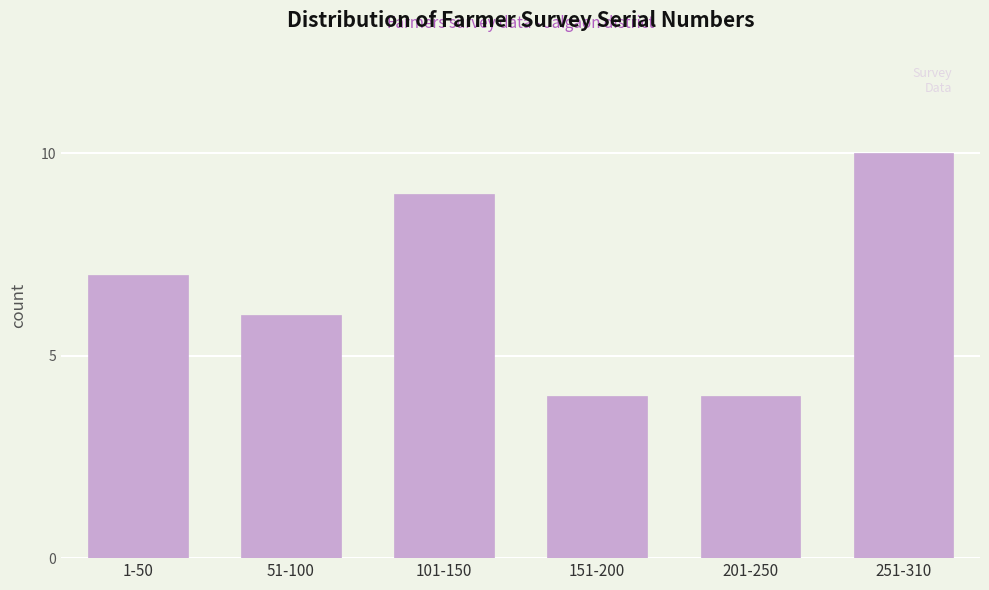

Reading left to right, transcribe all the data shown in this chart.

1-50=7	51-100=6	101-150=9	151-200=4	201-250=4	251-310=10